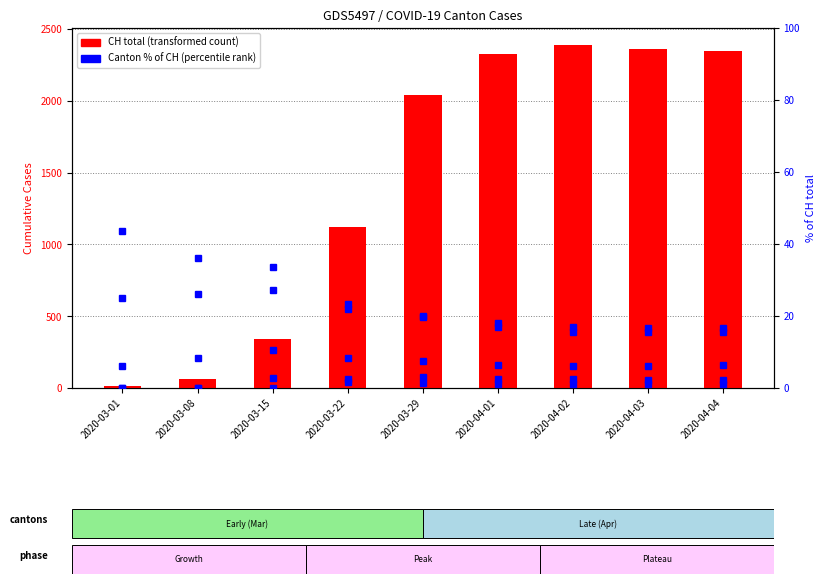

What is the difference between the highest and lowest values at 2020-04-01?

2326.8